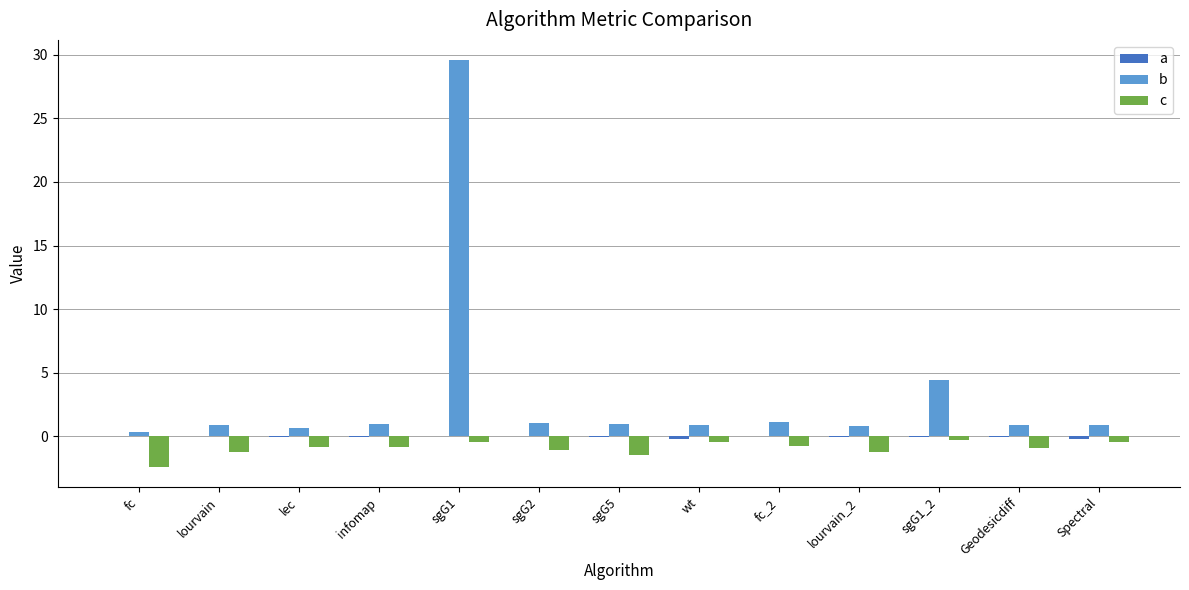

The value of a at wt is -0.2. True or false?

True